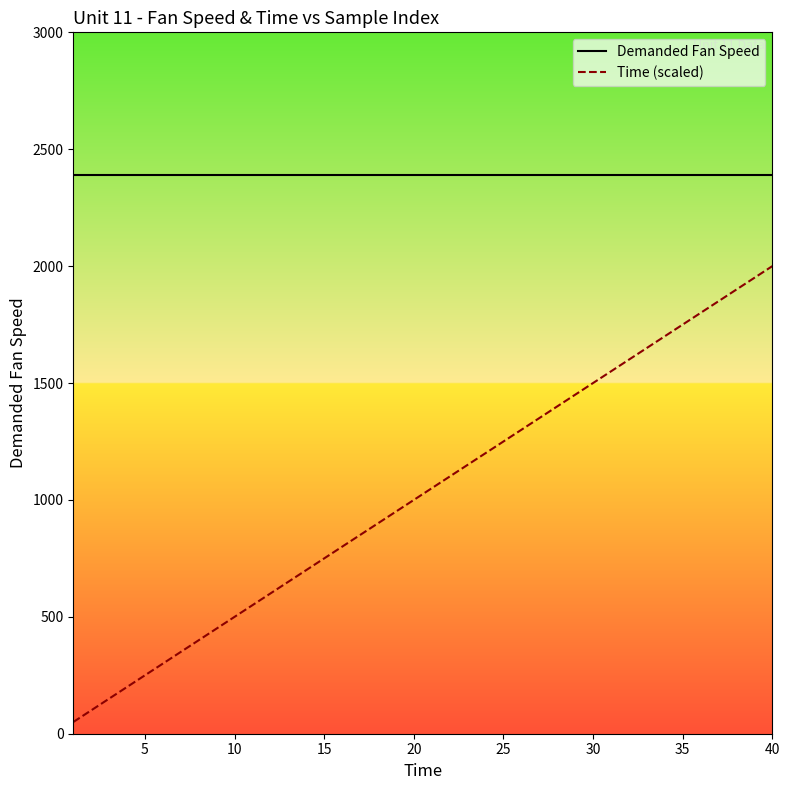

How many lines are shown in the chart?

2